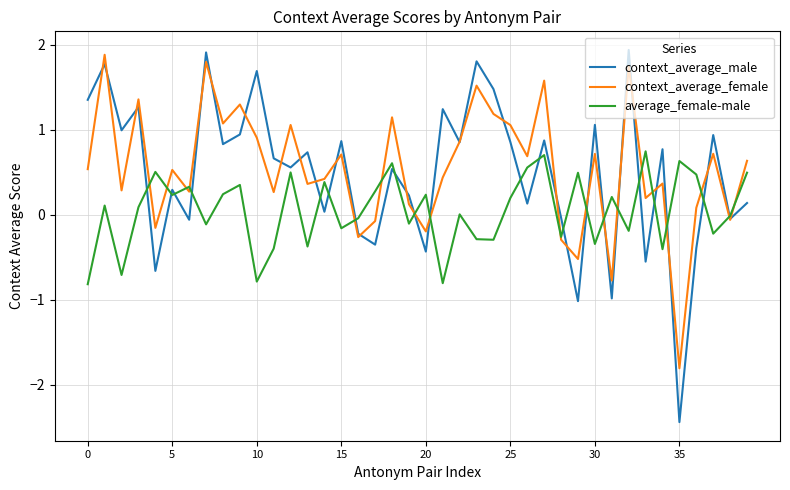

Which series has the largest range (max minus min)?

context_average_male